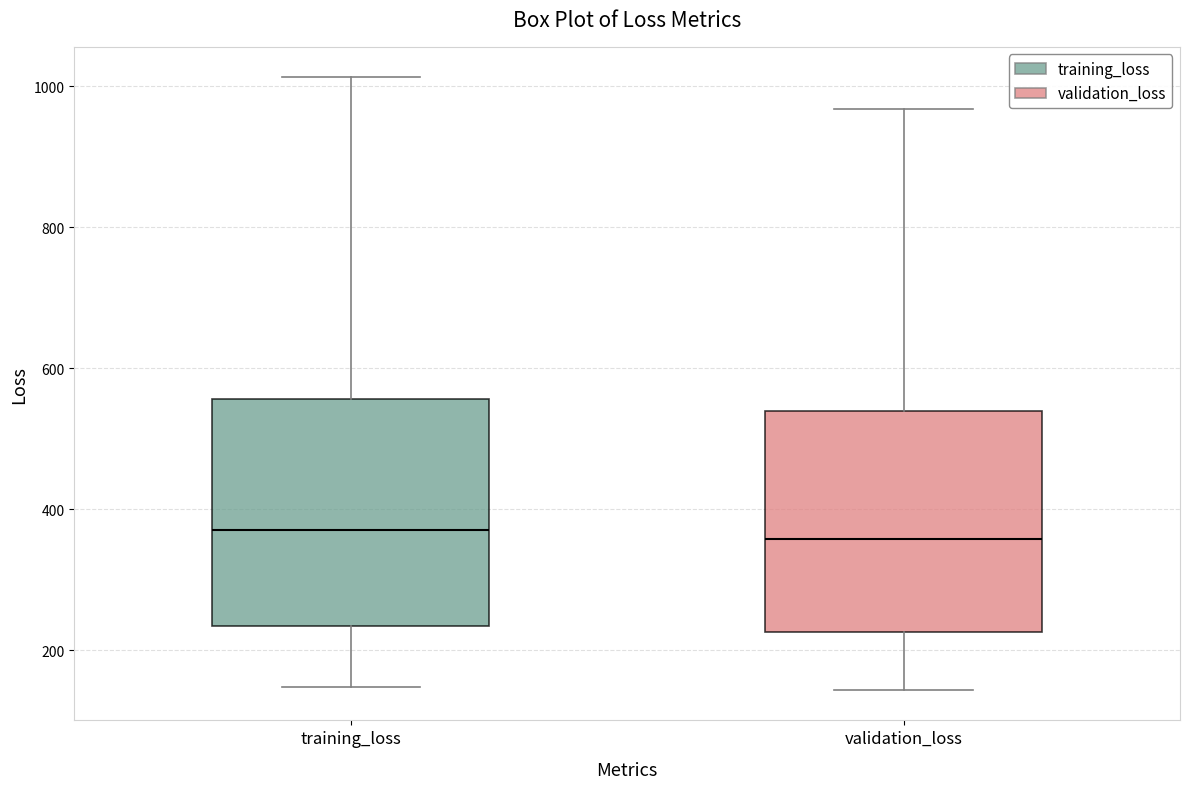

Where does the upper whisker of the box for training_loss end on the y-axis? The values are not printed on the chart, so give them approximately, as read against the axis.

1020